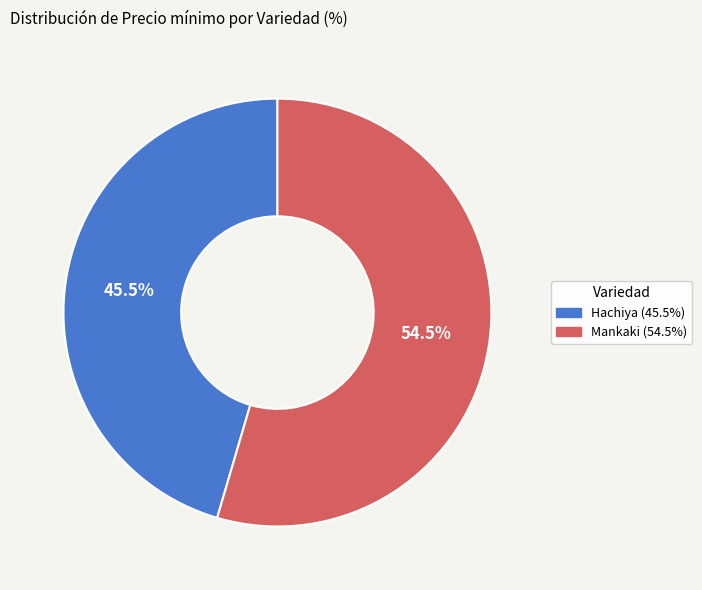

Which has a higher value, Mankaki or Hachiya?

Mankaki